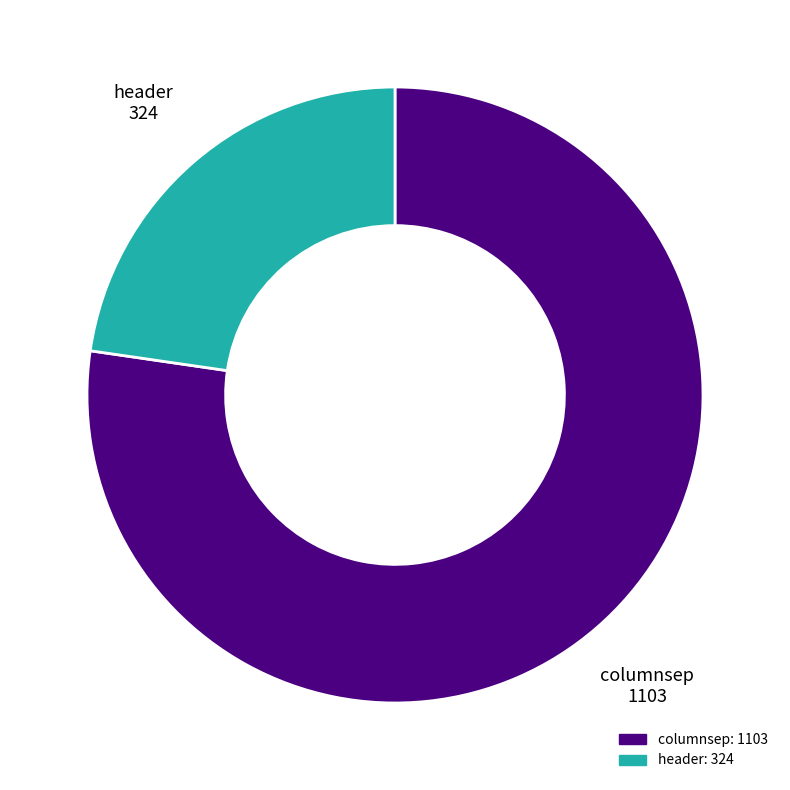

Does header represent more than half of the total?

No